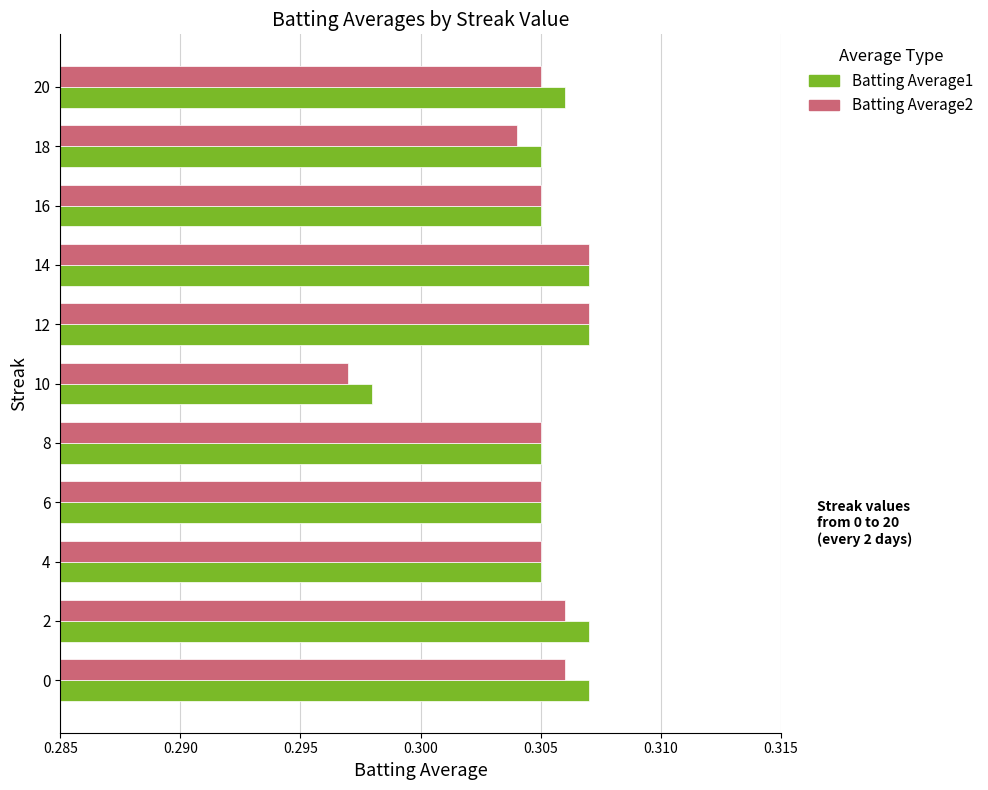

What are all the series names shown in the legend?

Batting Average1, Batting Average2